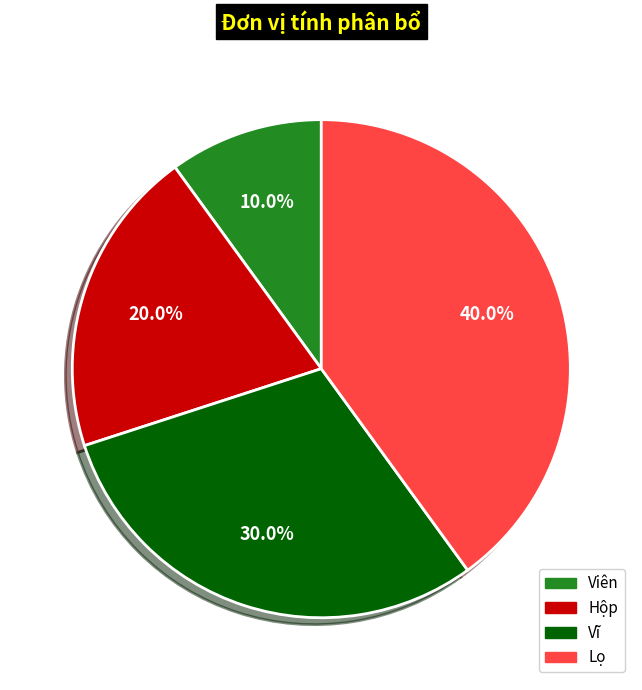

The Lọ slice represents 40% of the pie. True or false?

True